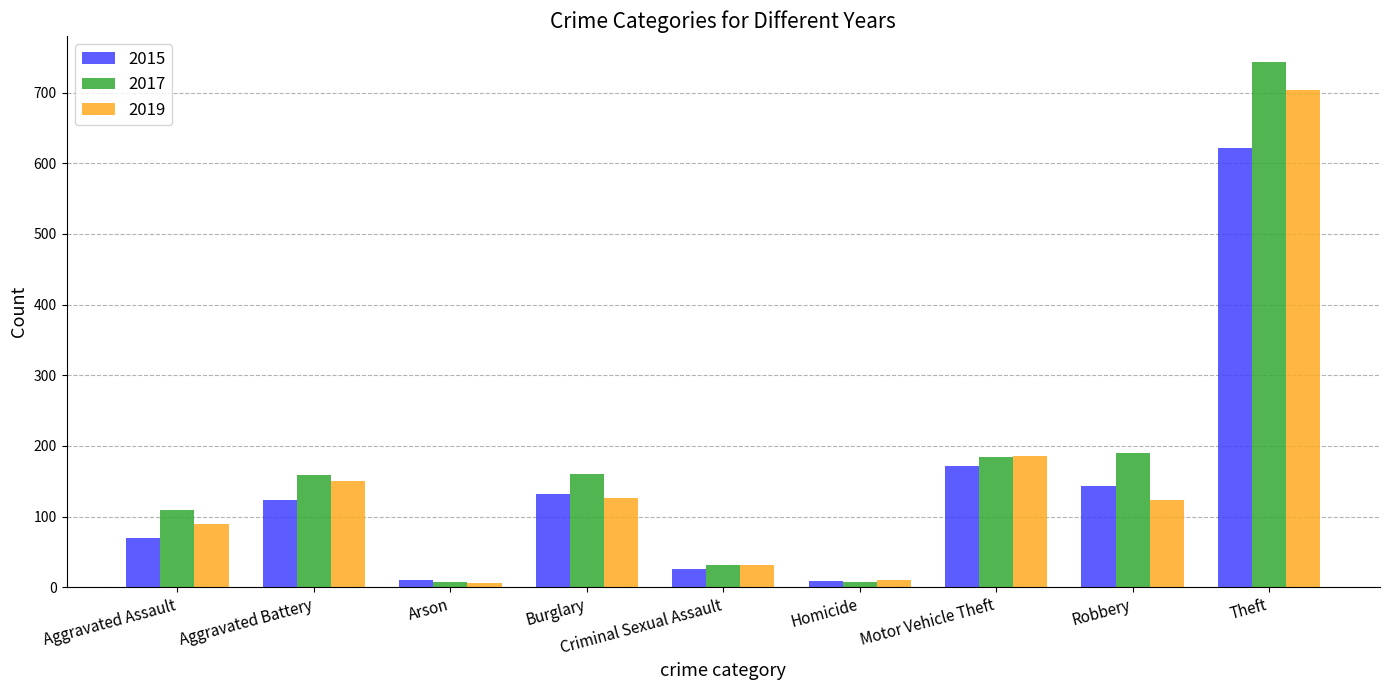

What is the smallest value displayed?

6